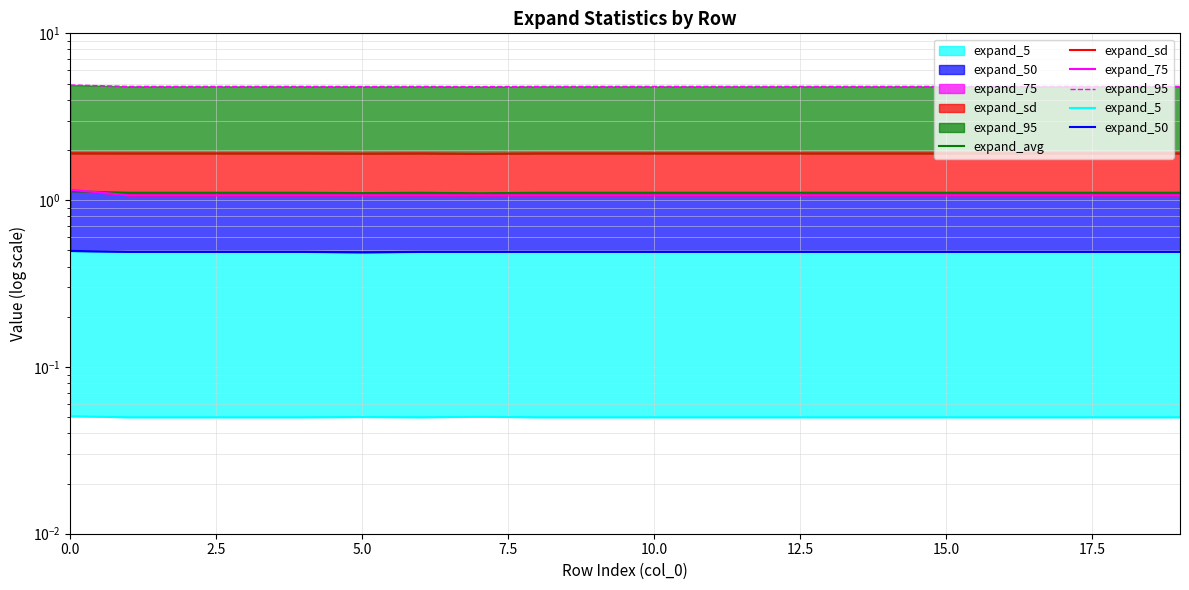

Is it true that expand_95 equals 6.9 at 18?

False